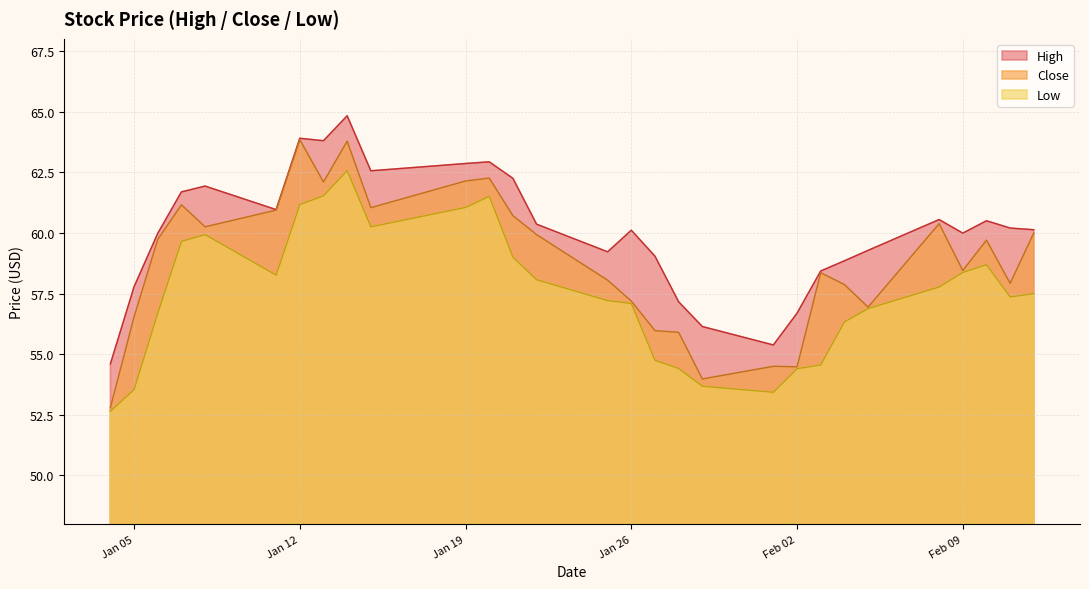

What is the difference between the maximum and minimum values in the High series?

10.2